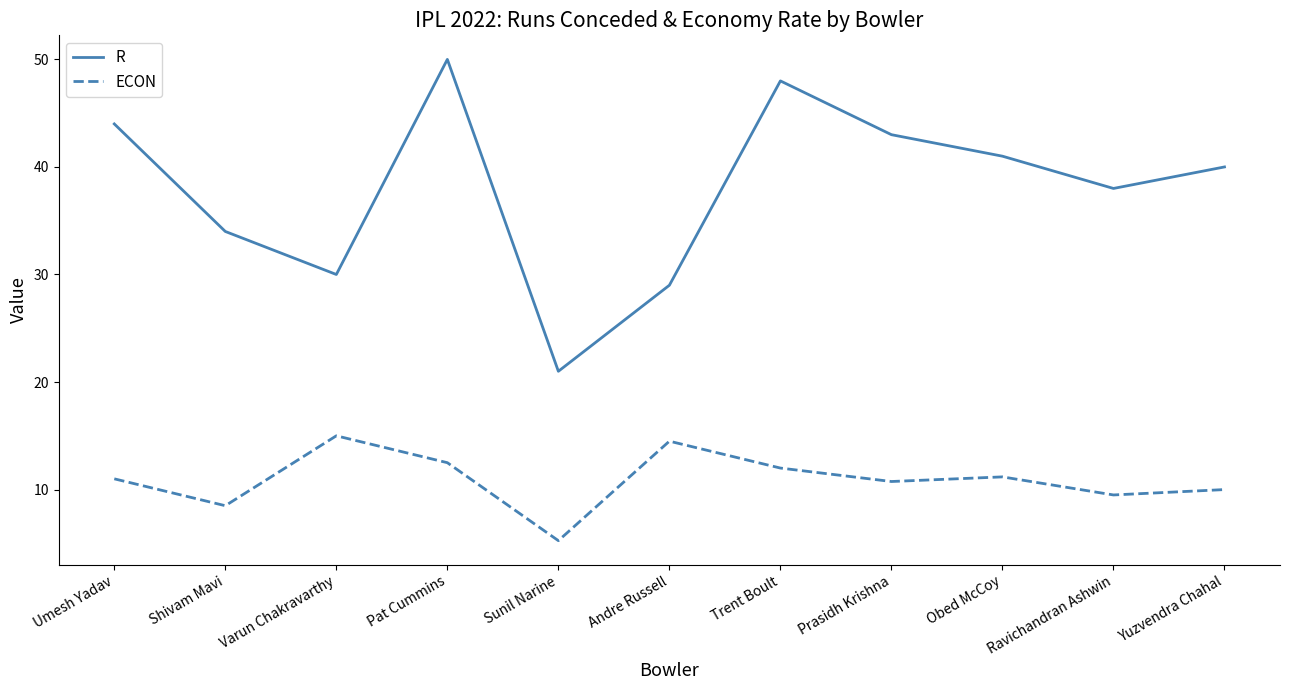

At which label is R closest to 35?

Shivam Mavi